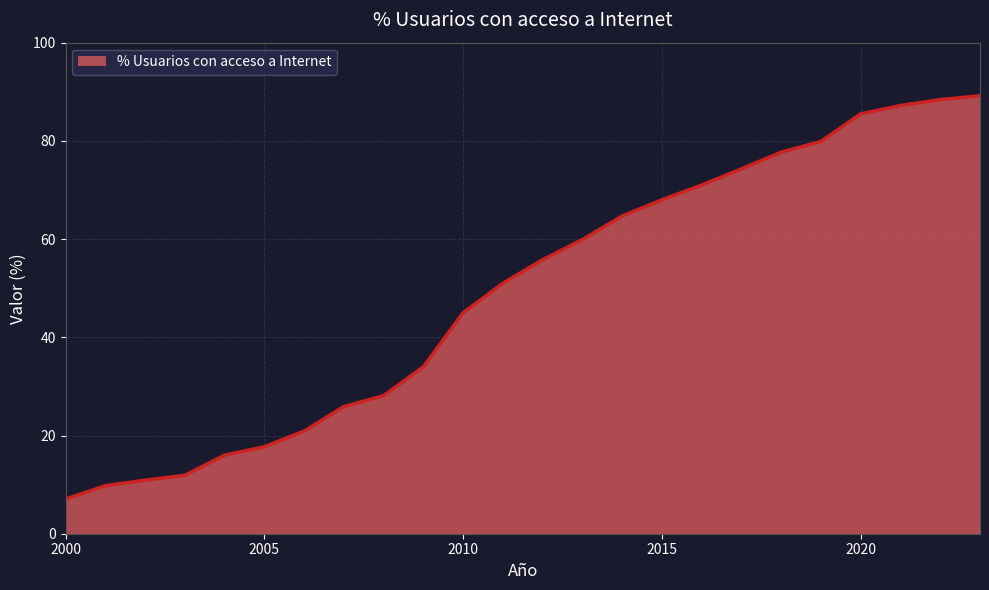

What is the maximum value shown in the chart?

89.2